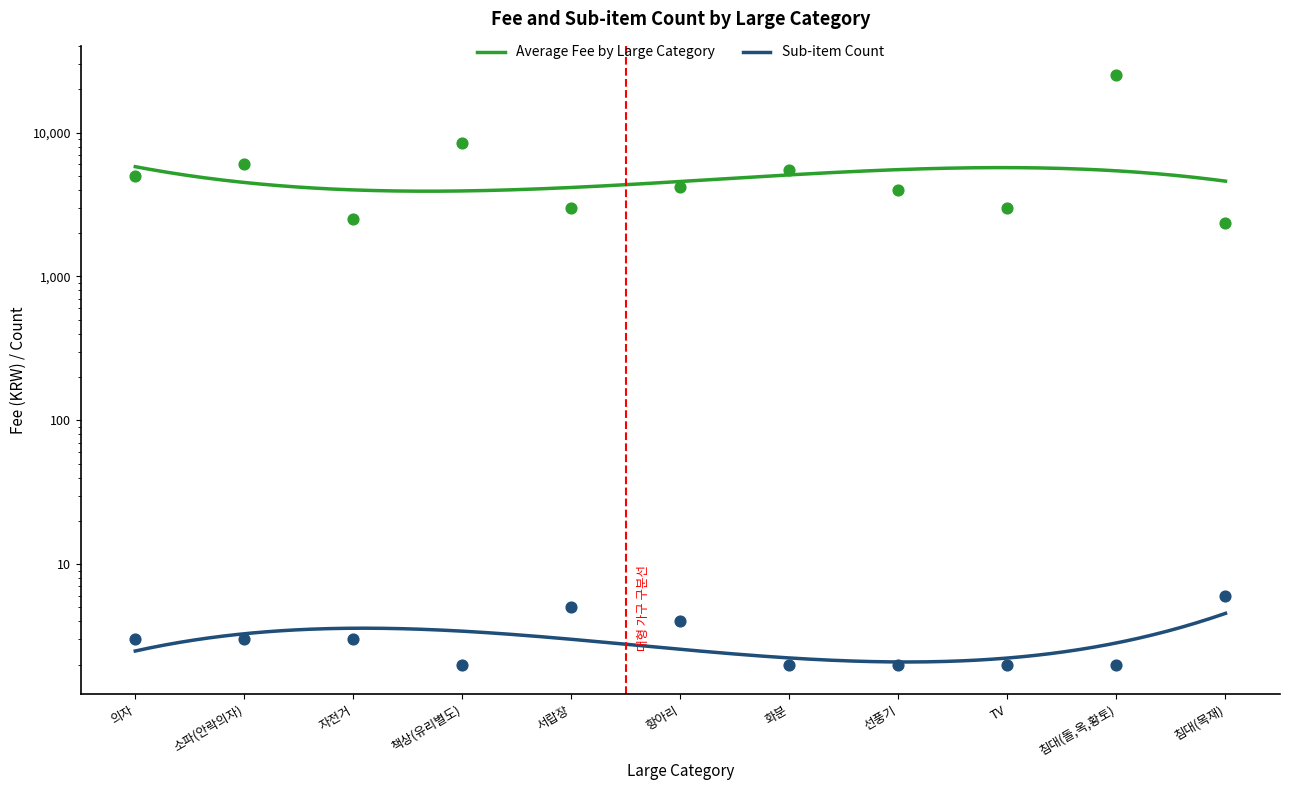

At which category is the sum across all series the highest?

침대(돌,옥,황토)